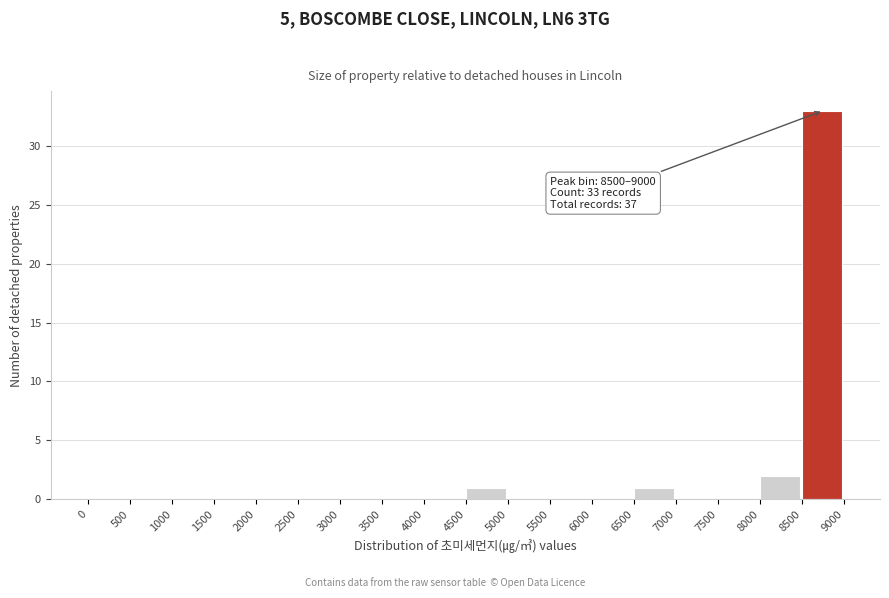

Over which range of the x-axis is the bar tallest?

8500 to 9000